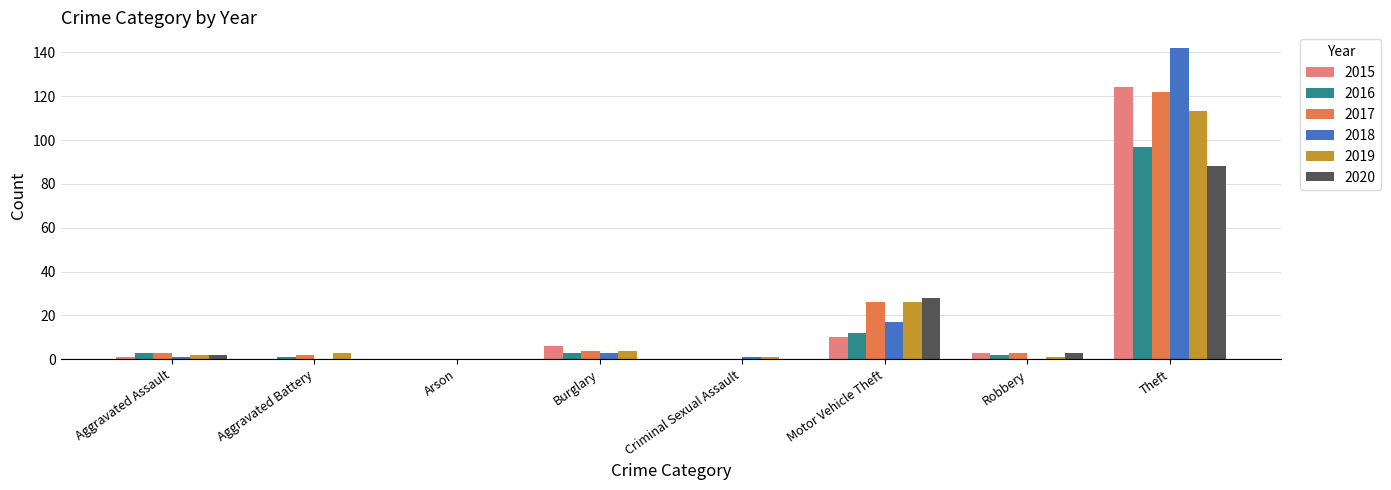

Between Arson and Motor Vehicle Theft, which series saw the biggest shift?

2020